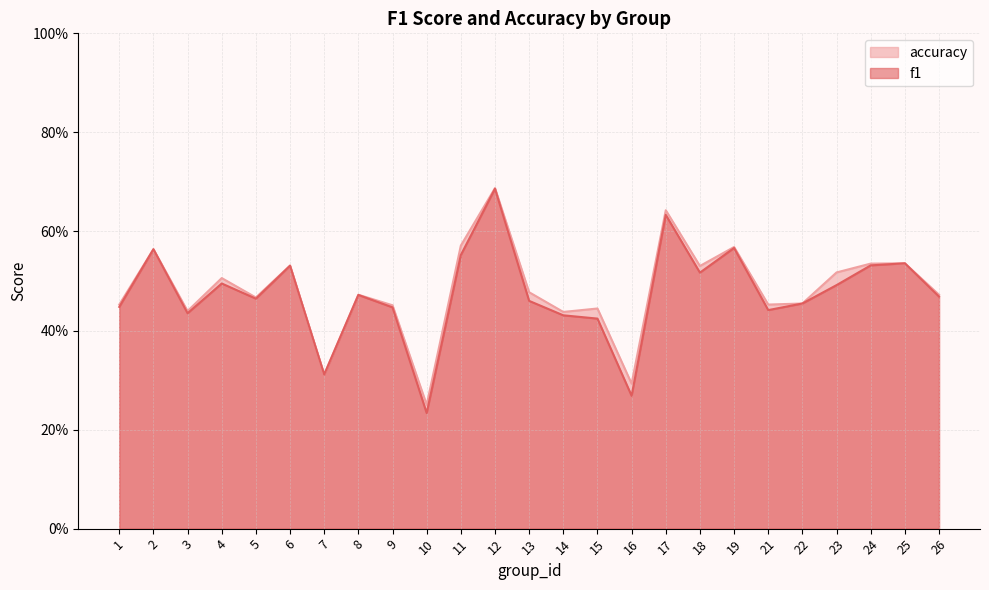

Count the accuracy values in the range 0 to 1.

25